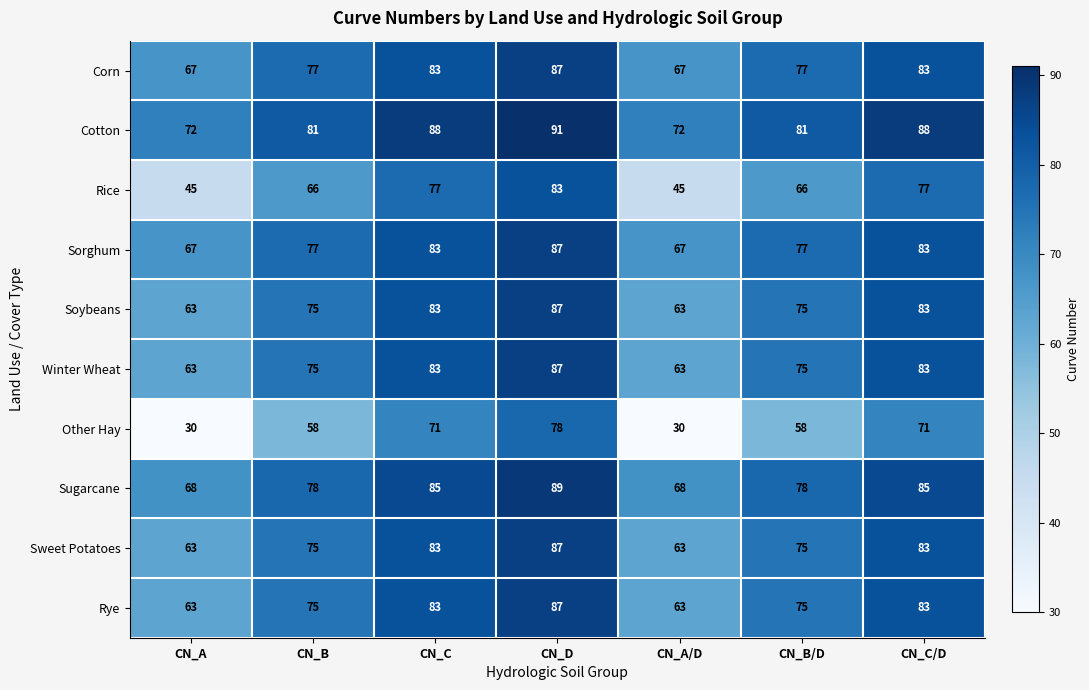

Count the number of categories in the chart.

7